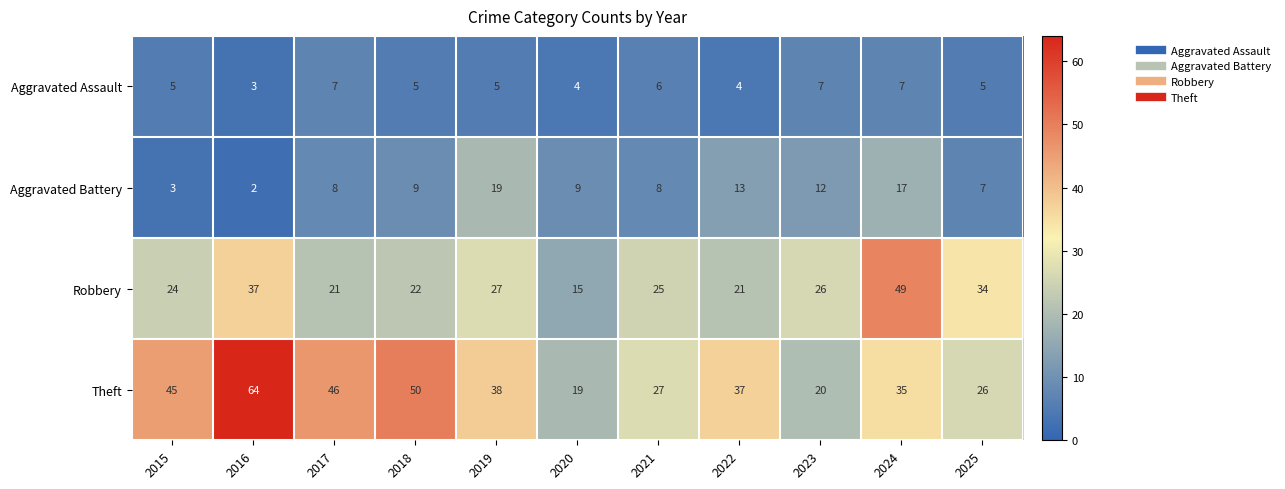

What is the greatest value displayed?

64